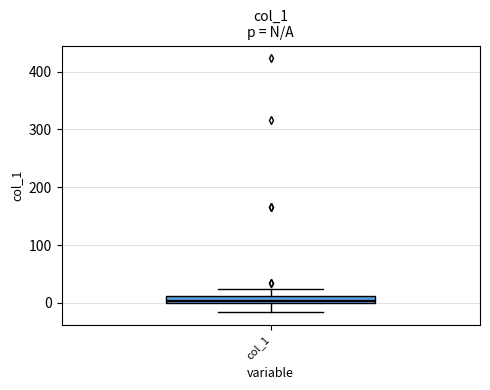

Where does the upper whisker of the box for col_1 end on the y-axis? The values are not printed on the chart, so give them approximately, as read against the axis.

20